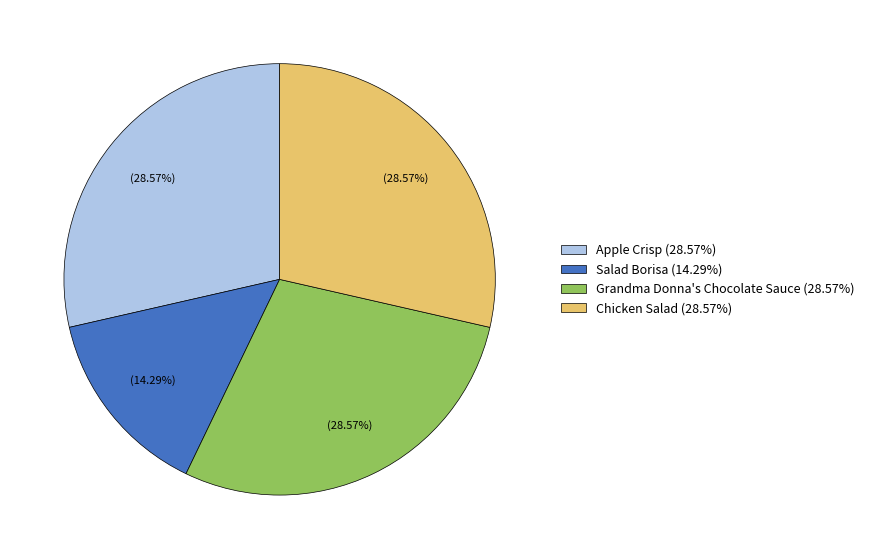

Is it true that Chicken Salad is 29% of the pie?

True